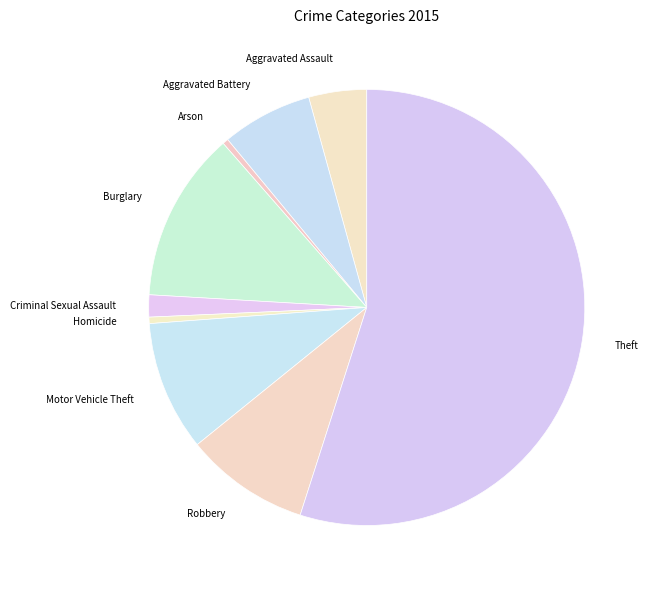

Which category has the biggest portion of the pie?

Theft